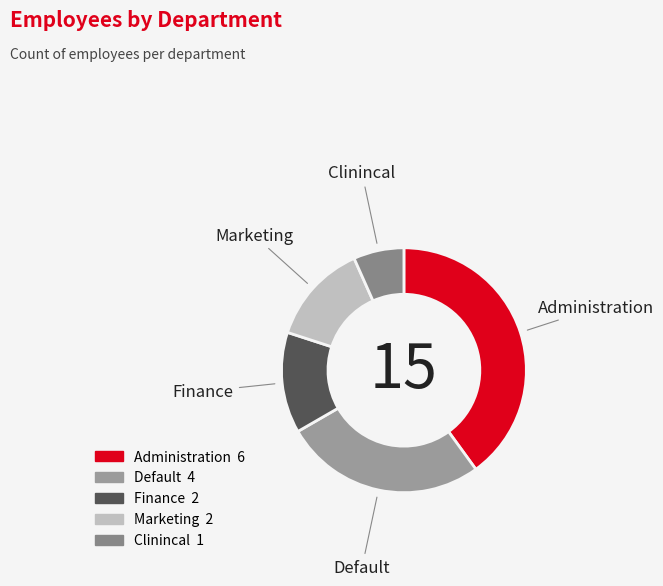

Does any single category account for the majority?

No